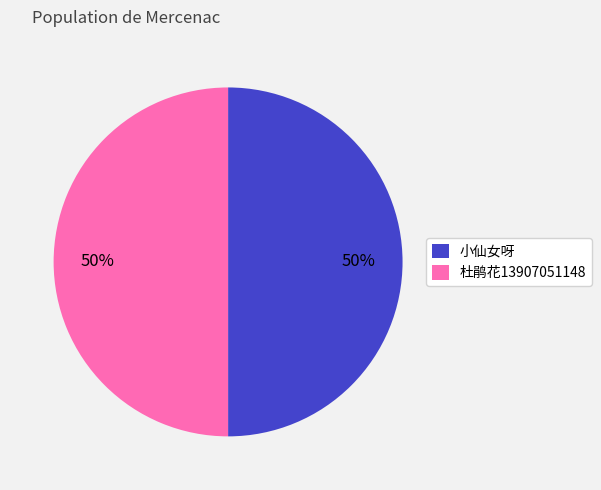

To the nearest percent, what percentage of the pie is 小仙女呀?

50%